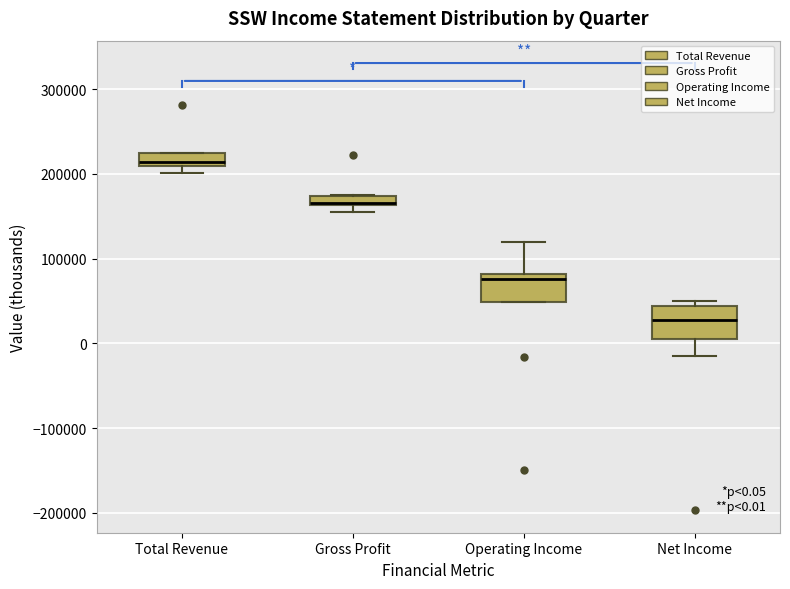

Which box's median line is the lowest?

Net Income